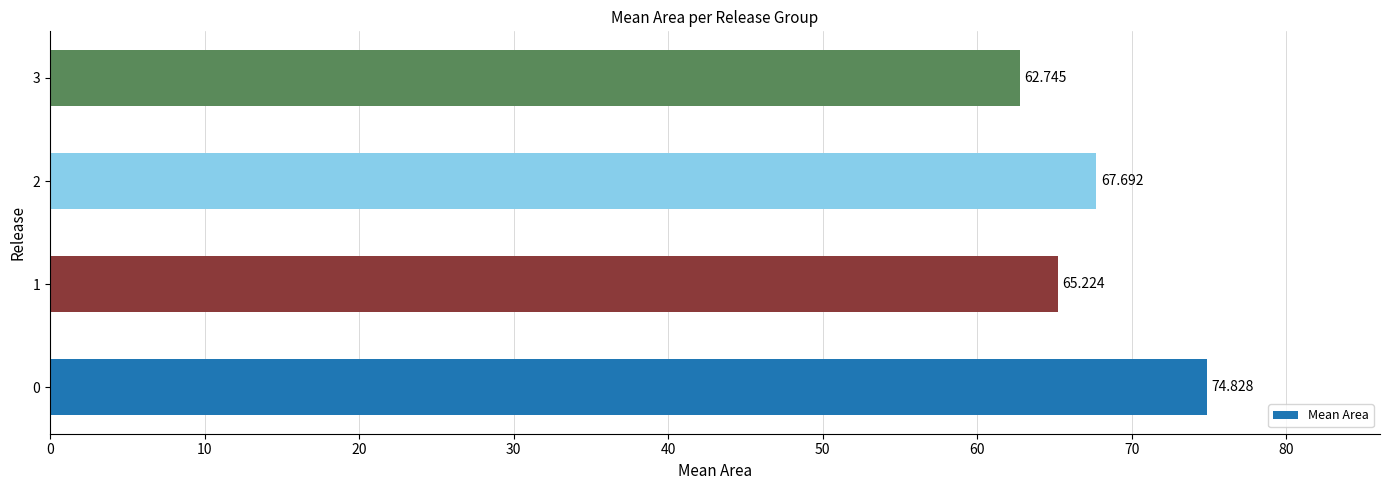

What is the average value?

67.6